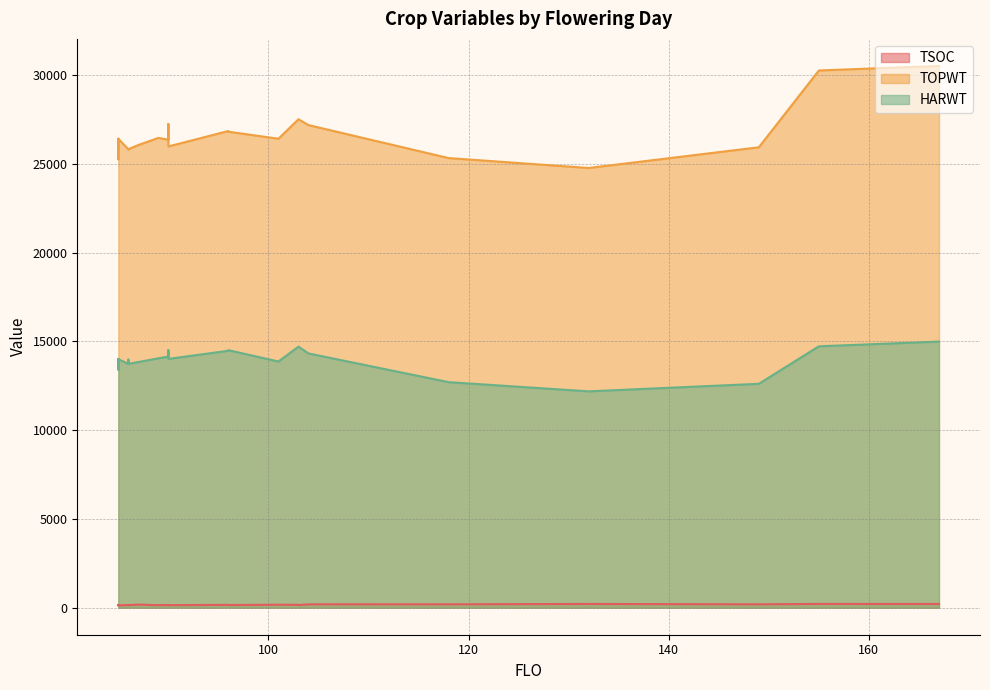

Which series changed the most between 89 and 103?

TOPWT